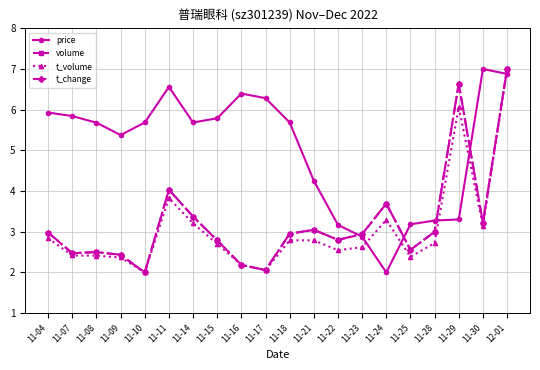

What is the minimum value for t_volume?

2.0